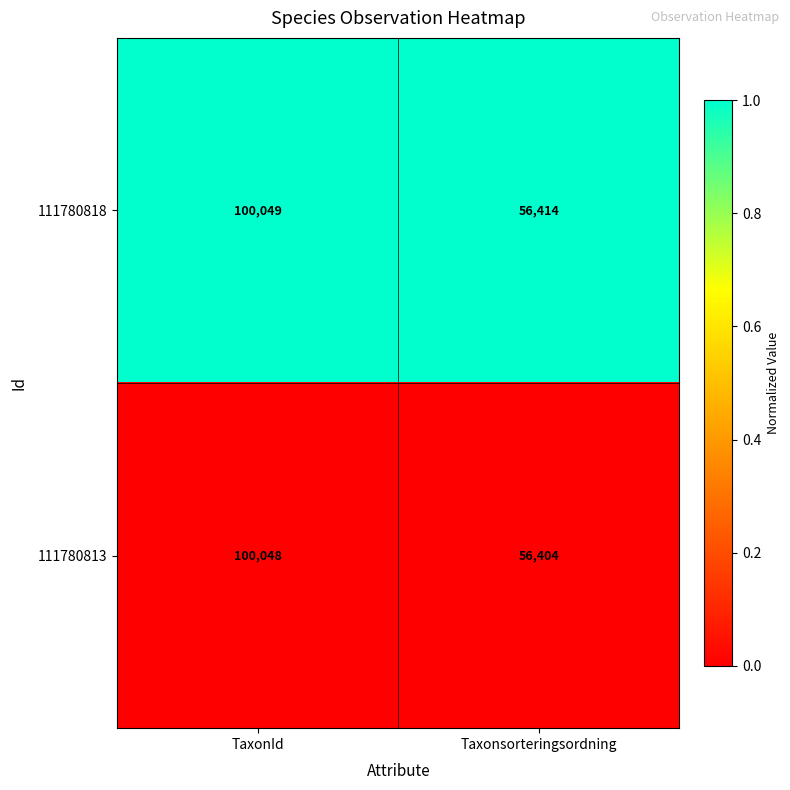

At Taxonsorteringsordning, list the series in order from largest to smallest.

111780818, 111780813